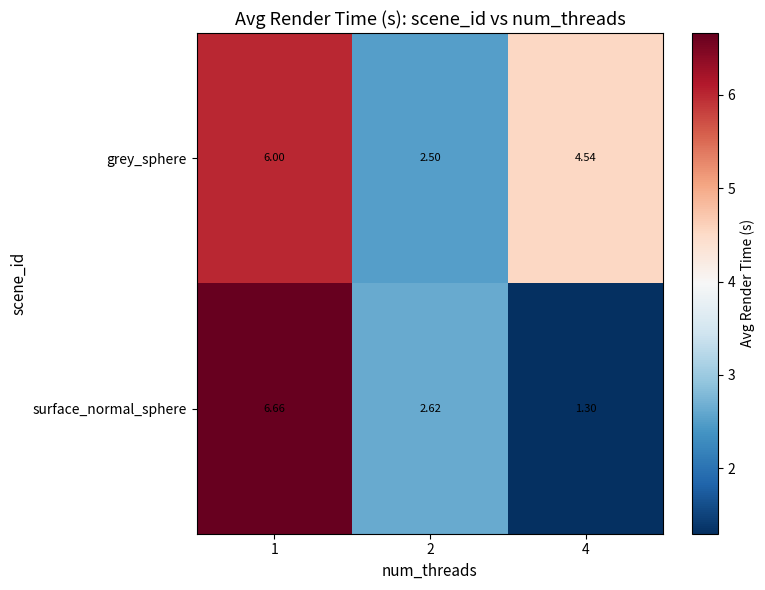

At which category is the sum across all series the highest?

1